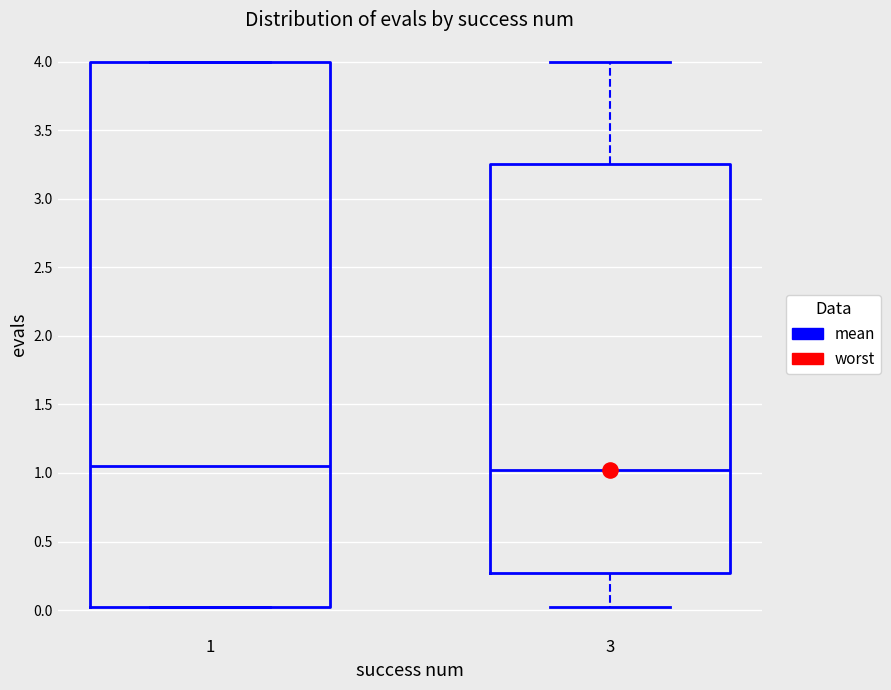

Where is the lower edge of the box at x = 1 on the y-axis? The values are not printed on the chart, so give them approximately, as read against the axis.

0.00